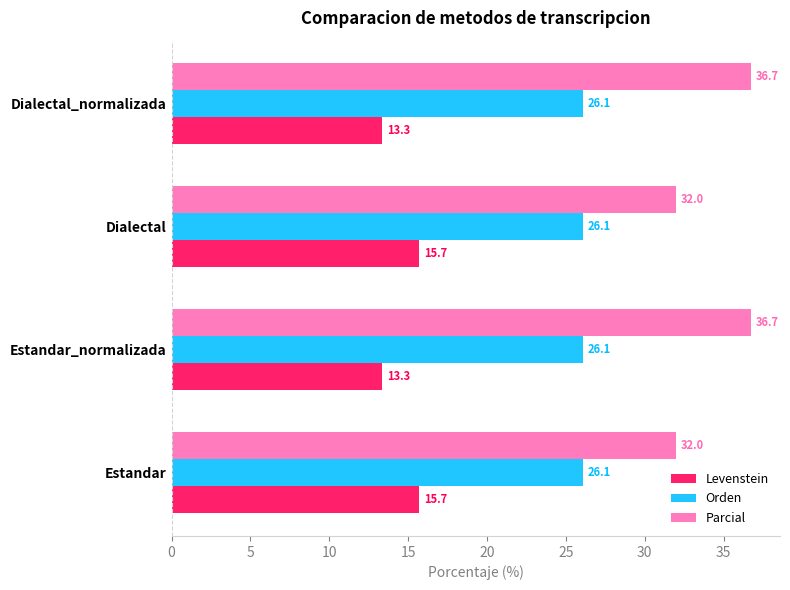

The Parcial series shows 32.0 at Estandar. True or false?

True